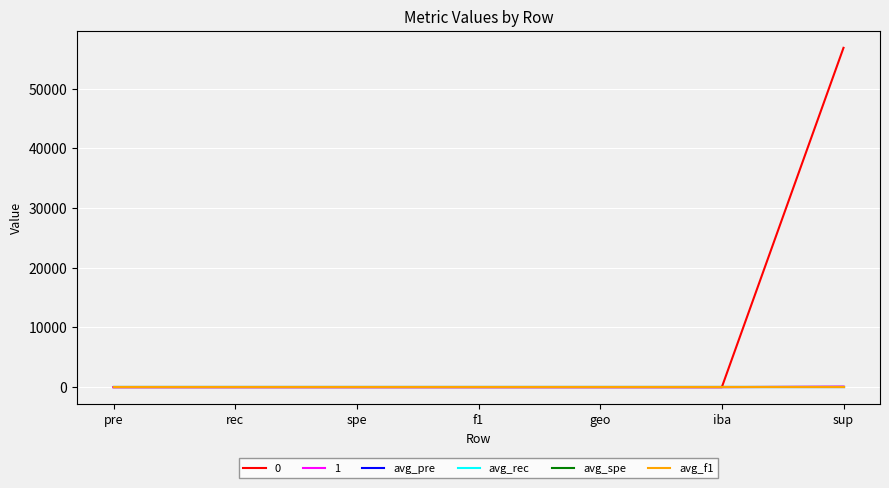

What is the sum of the avg_rec values at pre and sup?

2.0